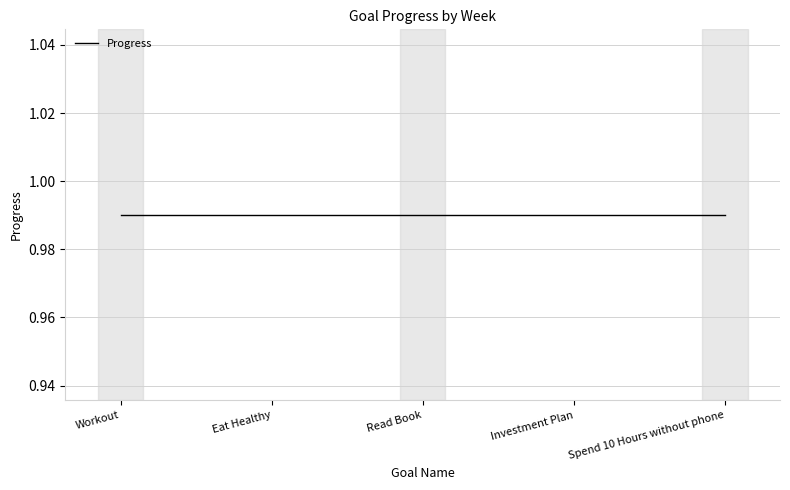

Is the value of Progress at Eat Healthy greater than the value of Week at Eat Healthy?

No